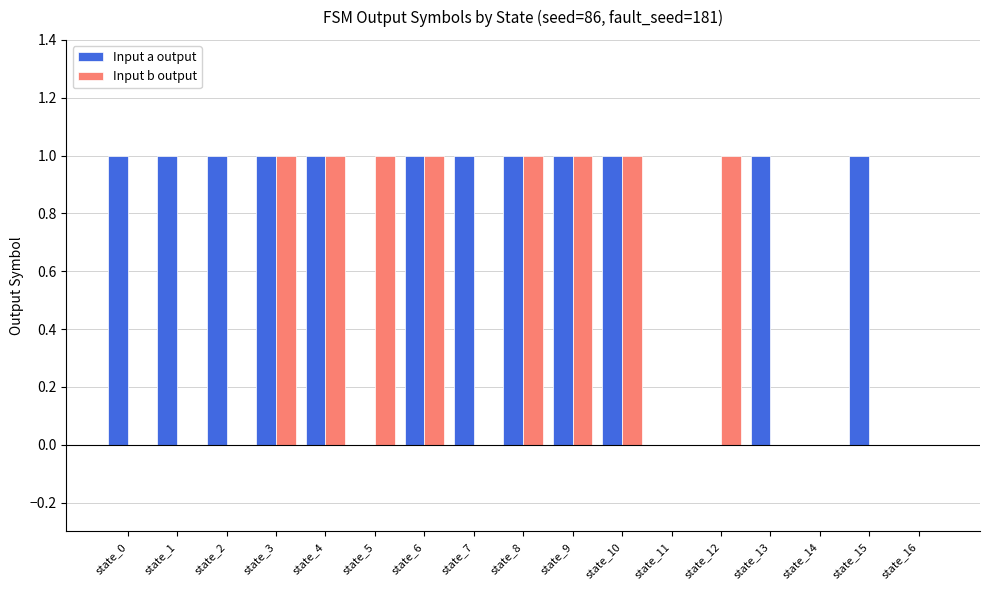

Reading left to right, transcribe all the data shown in this chart.

Input a output: 1	1	1	1	1	0	1	1	1	1	1	0	0	1	0	1	0
Input b output: 0	0	0	1	1	1	1	0	1	1	1	0	1	0	0	0	0